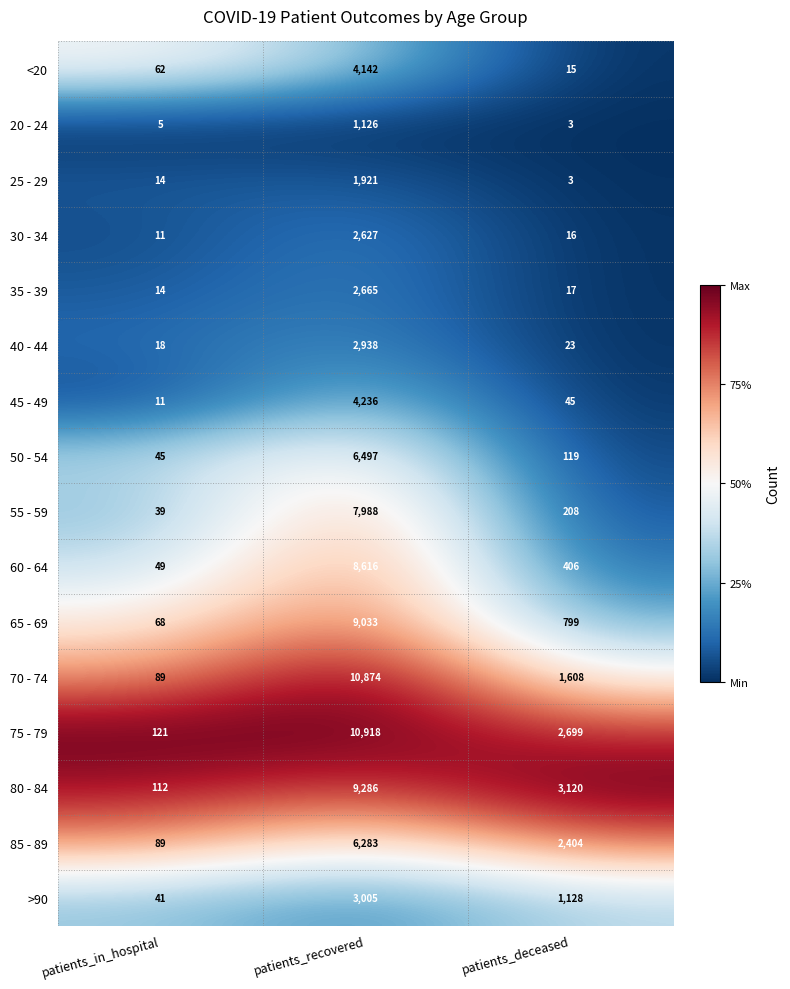

At which category is the sum across all series the highest?

patients_recovered